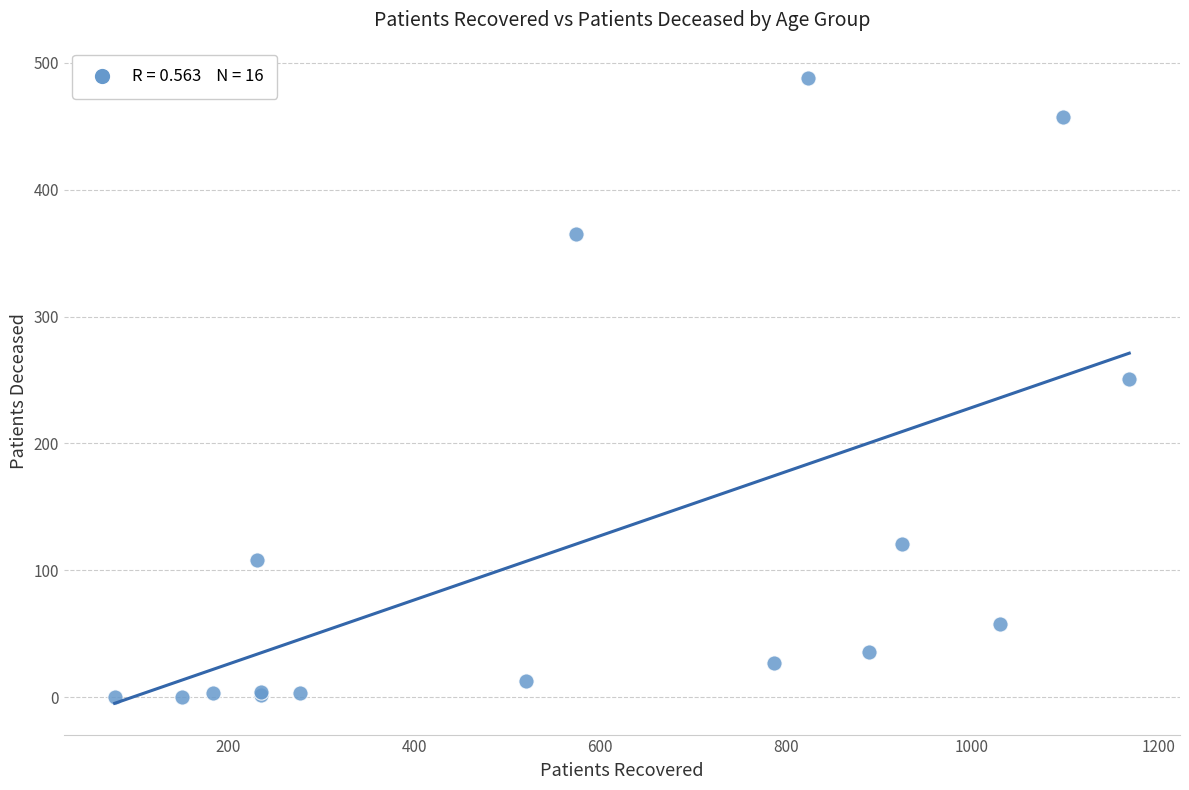

What Y value in the scatter plot is closest to 244?

251